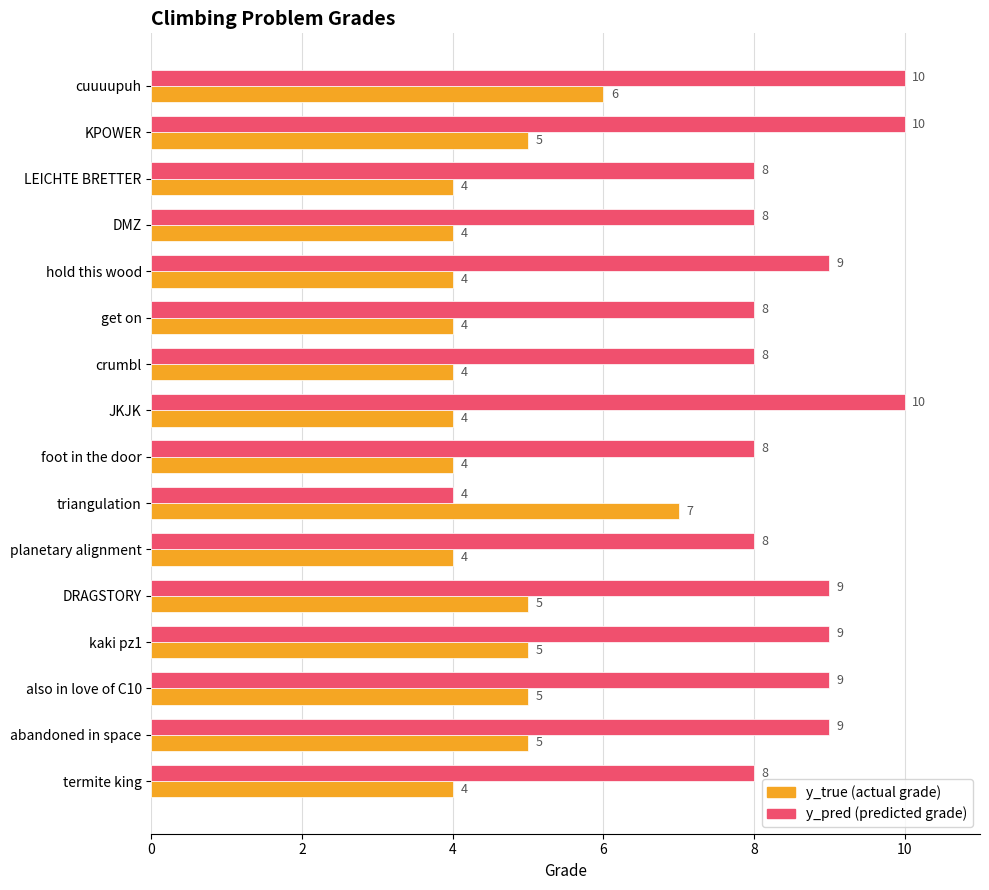

What is the minimum value shown in the chart?

4